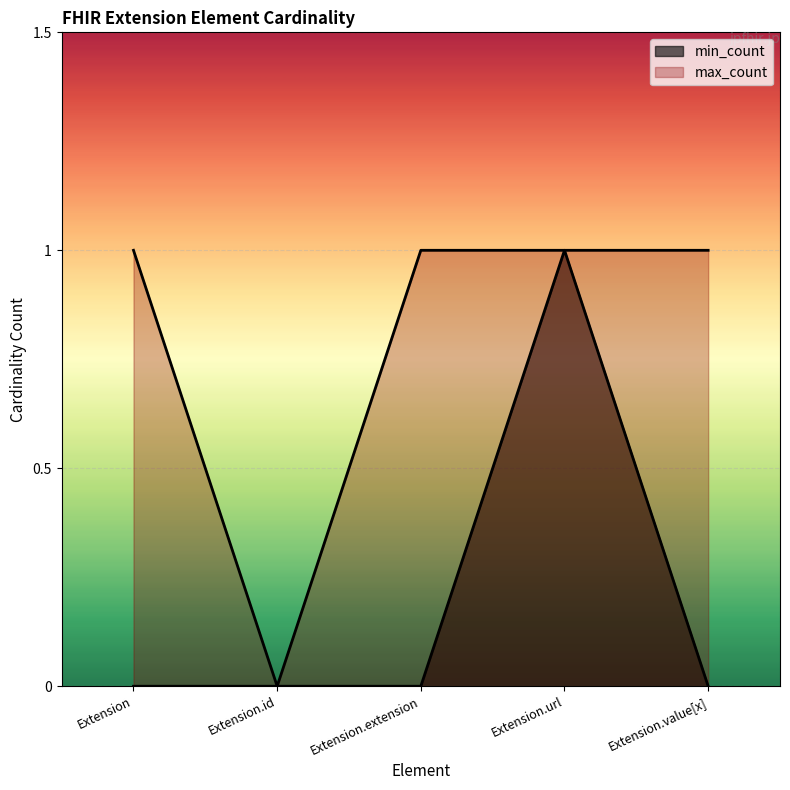

What is the sum of all min_count values?

1